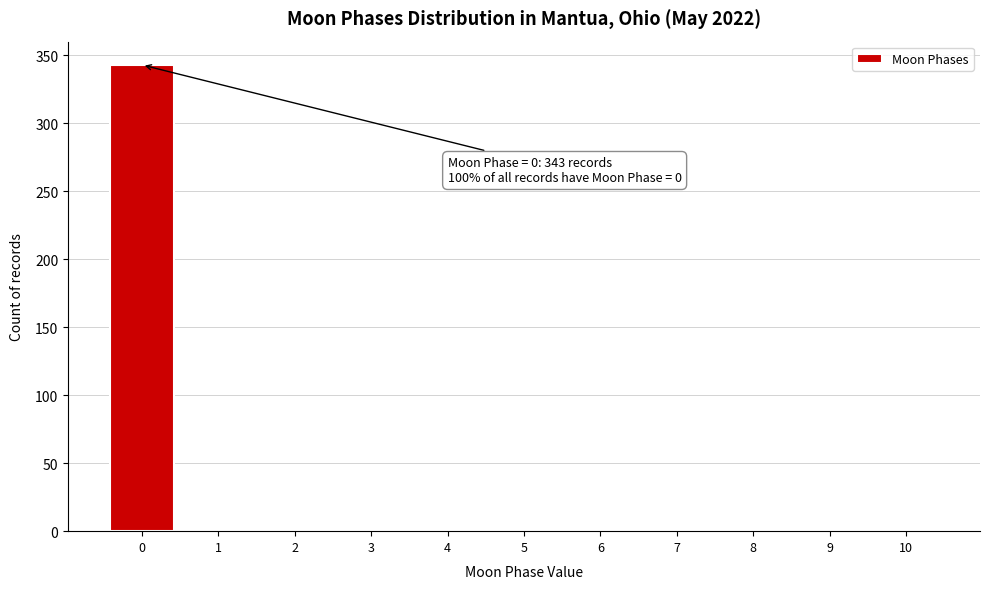

Over which range of the x-axis is the bar tallest?

-0.5 to 0.5